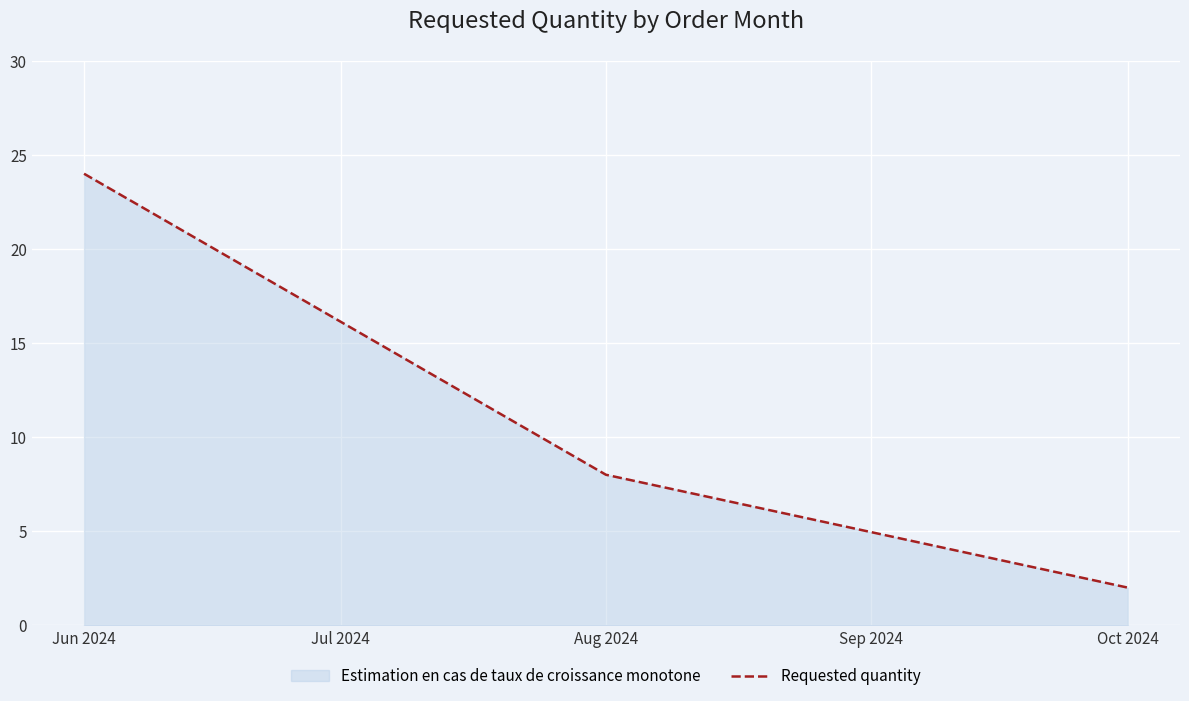

What is the maximum value shown in the chart?

24